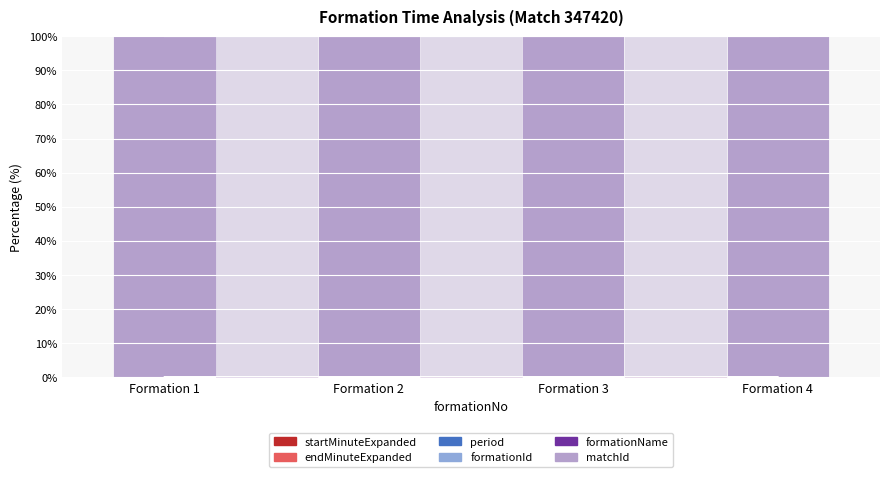

True or false: formationId has a value of 0.0 at Formation 1.

True